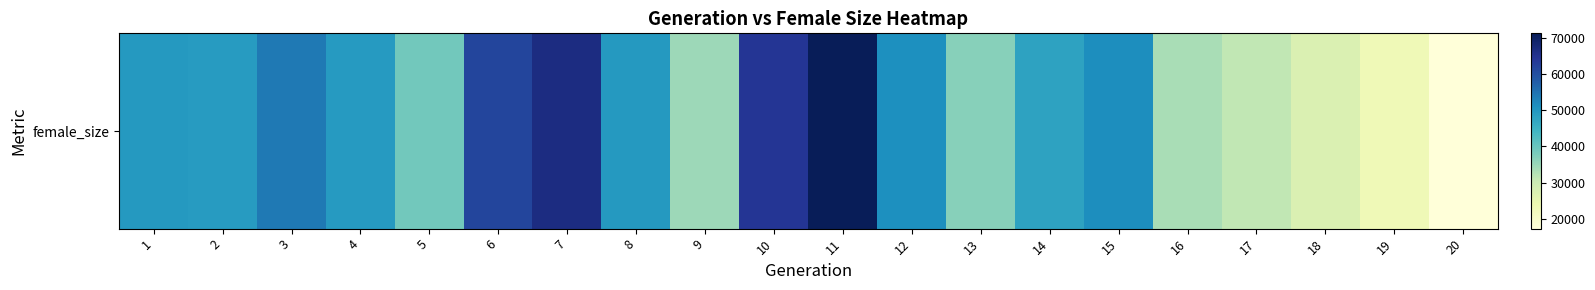

Reading right to left, what are all the values shown in this chart?

17283	23039	27314	31233	33671	51268	47748	36782	51211	71259	64231	34679	49446	66585	61587	38924	49289	54079	49087	49528